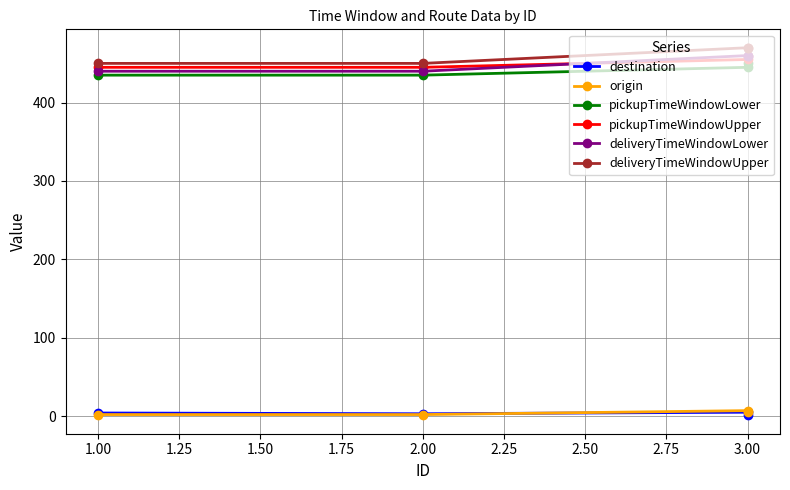

Count the number of categories in the chart.

4